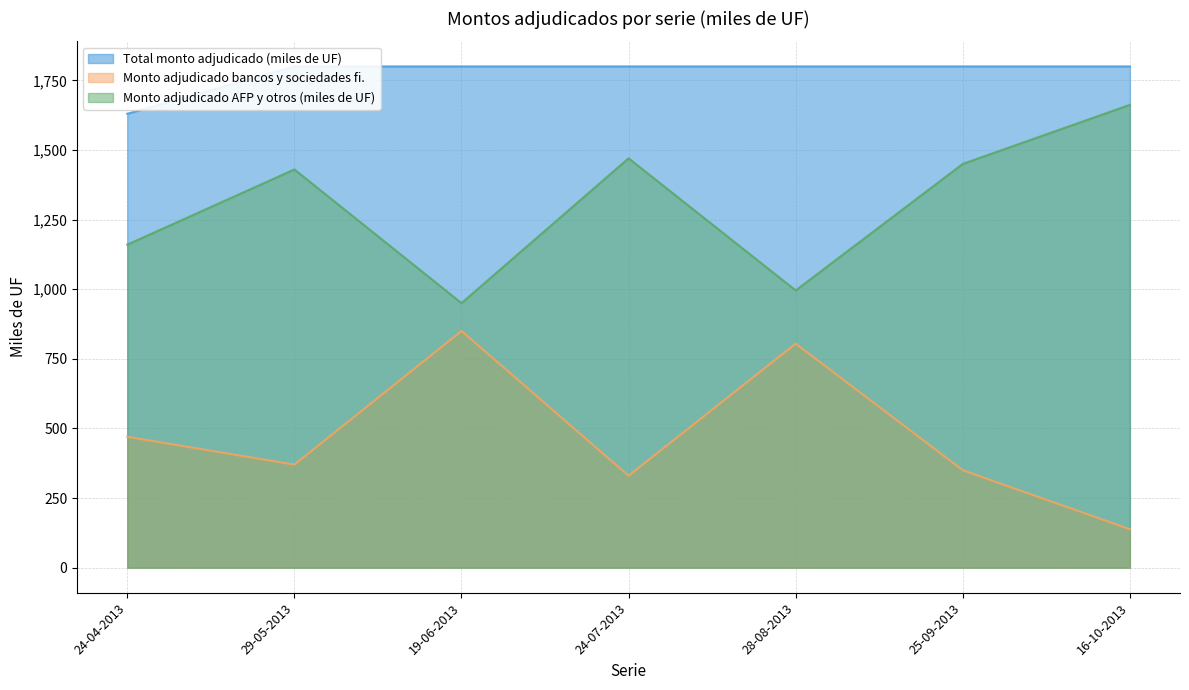

How many lines are shown in the chart?

3